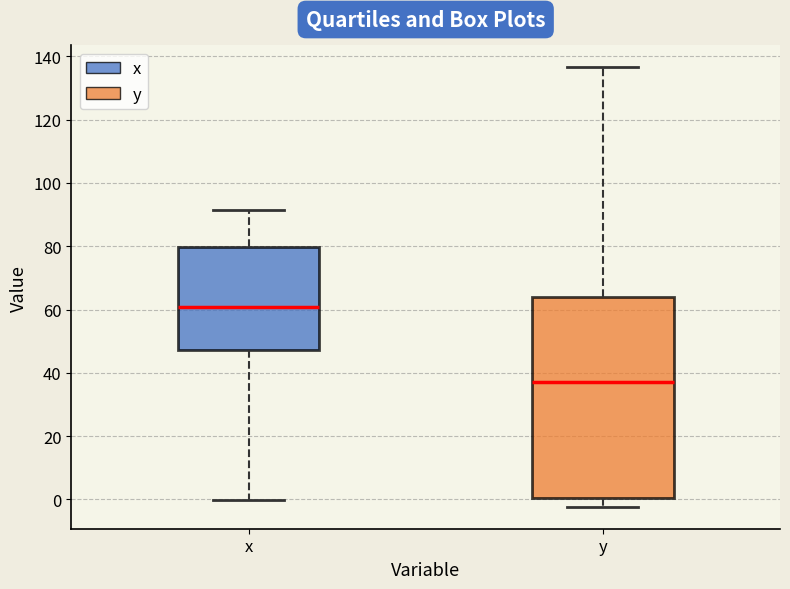

Which box is the tallest, from its lower edge to its upper edge?

y